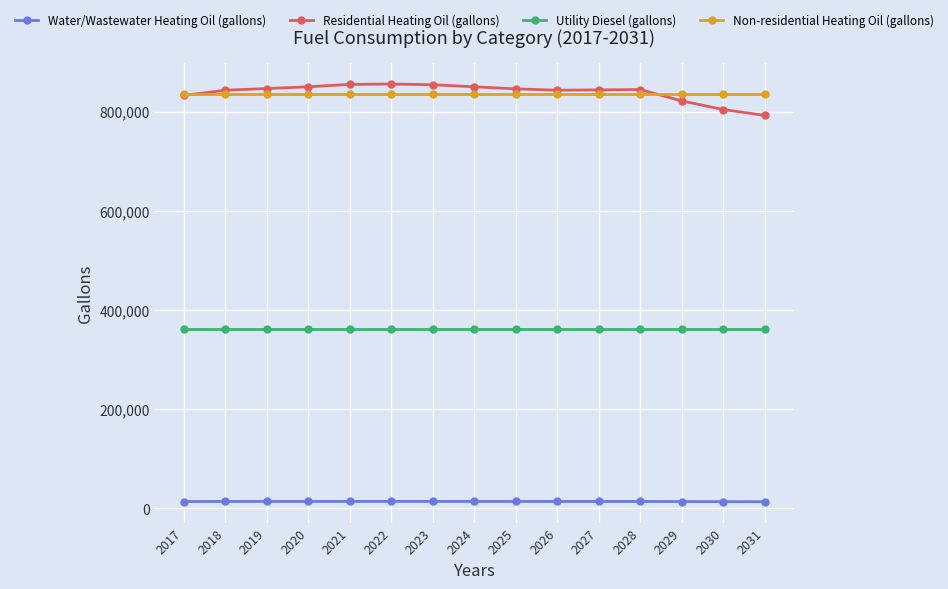

True or false: Residential Heating Oil (gallons) has more than 0 interior local peaks.

True